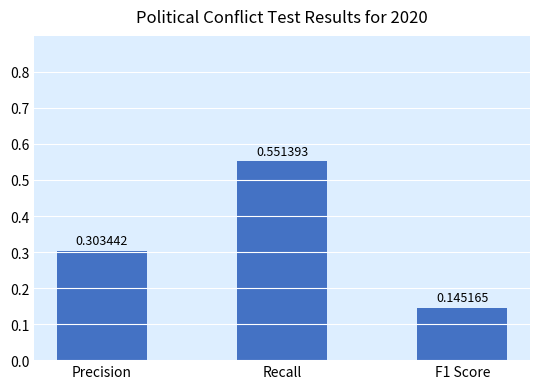

What is the difference between the maximum and minimum values?

0.4